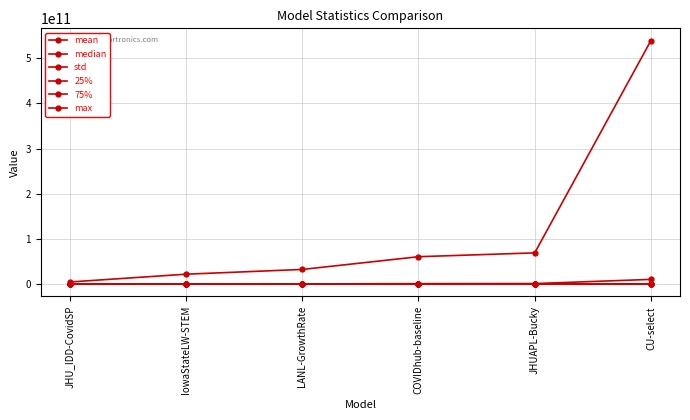

The 75% series shows 532207.9 at LANL-GrowthRate. True or false?

False